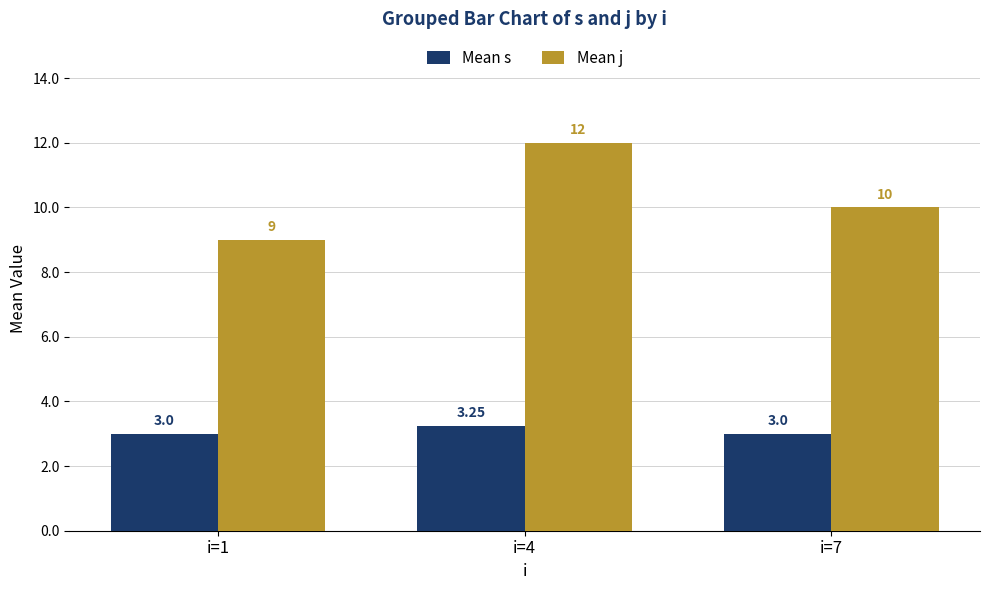

What is the average value of the Mean s series?

3.1